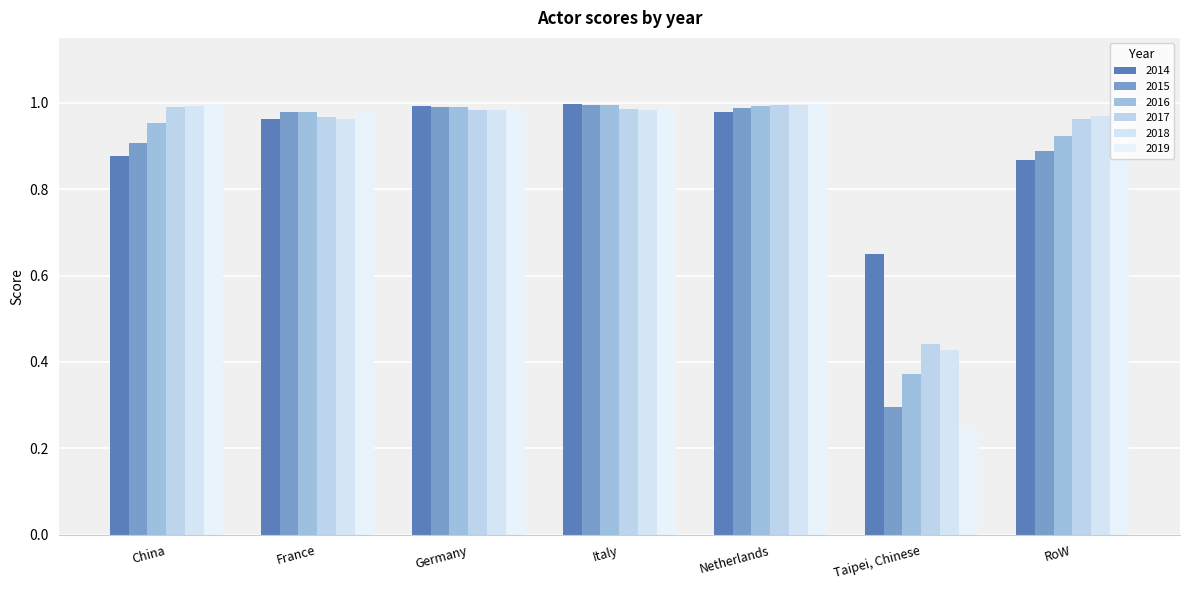

How many bars are there in total?

42